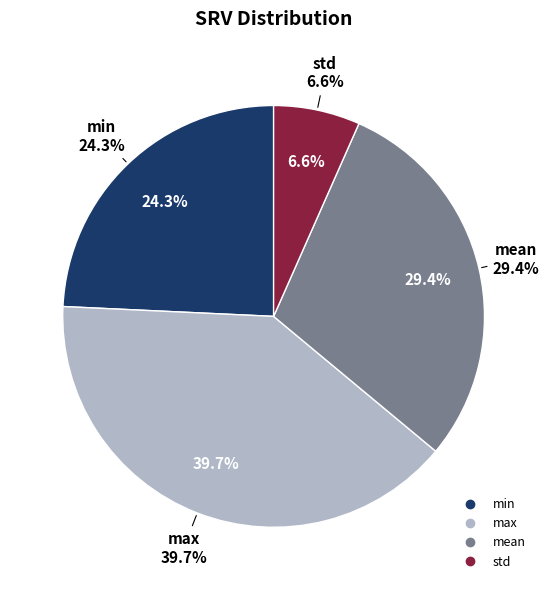

How many segments does this pie chart have?

4